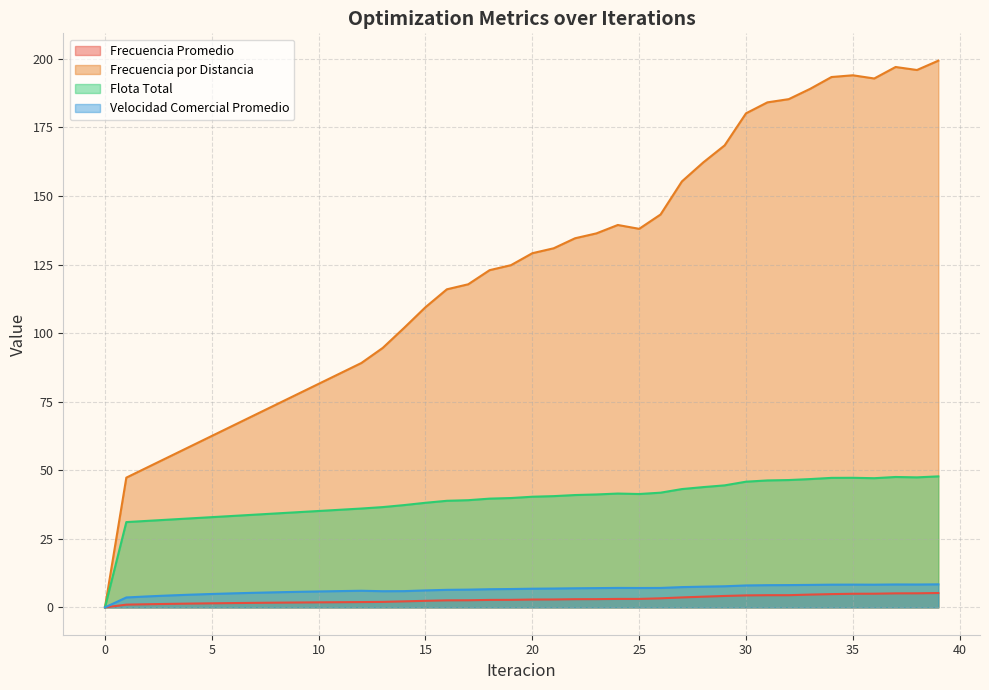

Reading left to right, what are all the values shown in this chart?

Frecuencia Promedio: 0=0.0	1=1.0	2=1.1	3=1.3	4=1.4	5=1.5	6=1.6	7=1.7	8=1.7	9=1.8	10=1.8	11=1.9	12=1.9	13=2.0	14=2.2	15=2.4	16=2.6	17=2.6	18=2.7	19=2.8	20=2.9	21=2.9	22=3.0	23=3.0	24=3.1	25=3.1	26=3.3	27=3.6	28=3.9	29=4.2	30=4.4	31=4.4	32=4.4	33=4.7	34=4.8	35=5.0	36=5.0	37=5.1	38=5.1	39=5.2
Frecuencia por Distancia: 0=0.0	1=47.3	2=51.1	3=54.9	4=58.7	5=62.5	6=66.3	7=70.1	8=73.9	9=77.7	10=81.5	11=85.3	12=89.1	13=94.6	14=101.9	15=109.4	16=116.0	17=117.8	18=122.9	19=124.8	20=129.1	21=130.9	22=134.6	23=136.4	24=139.4	25=138.0	26=143.2	27=155.3	28=162.2	29=168.4	30=180.1	31=184.1	32=185.3	33=189.0	34=193.4	35=194.0	36=192.8	37=197.0	38=195.9	39=199.3
Flota Total: 0=0.0	1=31.1	2=31.5	3=32.0	4=32.4	5=32.9	6=33.3	7=33.8	8=34.2	9=34.7	10=35.1	11=35.6	12=36.0	13=36.6	14=37.3	15=38.1	16=38.9	17=39.1	18=39.6	19=39.9	20=40.3	21=40.6	22=41.0	23=41.2	24=41.5	25=41.3	26=41.8	27=43.1	28=43.9	29=44.5	30=45.8	31=46.3	32=46.4	33=46.8	34=47.2	35=47.2	36=47.1	37=47.5	38=47.4	39=47.8
Velocidad Comercial Promedio: 0=0.0	1=3.6	2=4.0	3=4.3	4=4.6	5=4.9	6=5.1	7=5.3	8=5.5	9=5.7	10=5.8	11=5.9	12=6.1	13=5.9	14=5.9	15=6.2	16=6.4	17=6.5	18=6.6	19=6.7	20=6.8	21=6.9	22=7.0	23=7.0	24=7.1	25=7.1	26=7.1	27=7.4	28=7.6	29=7.7	30=8.0	31=8.1	32=8.1	33=8.2	34=8.3	35=8.3	36=8.3	37=8.4	38=8.3	39=8.4